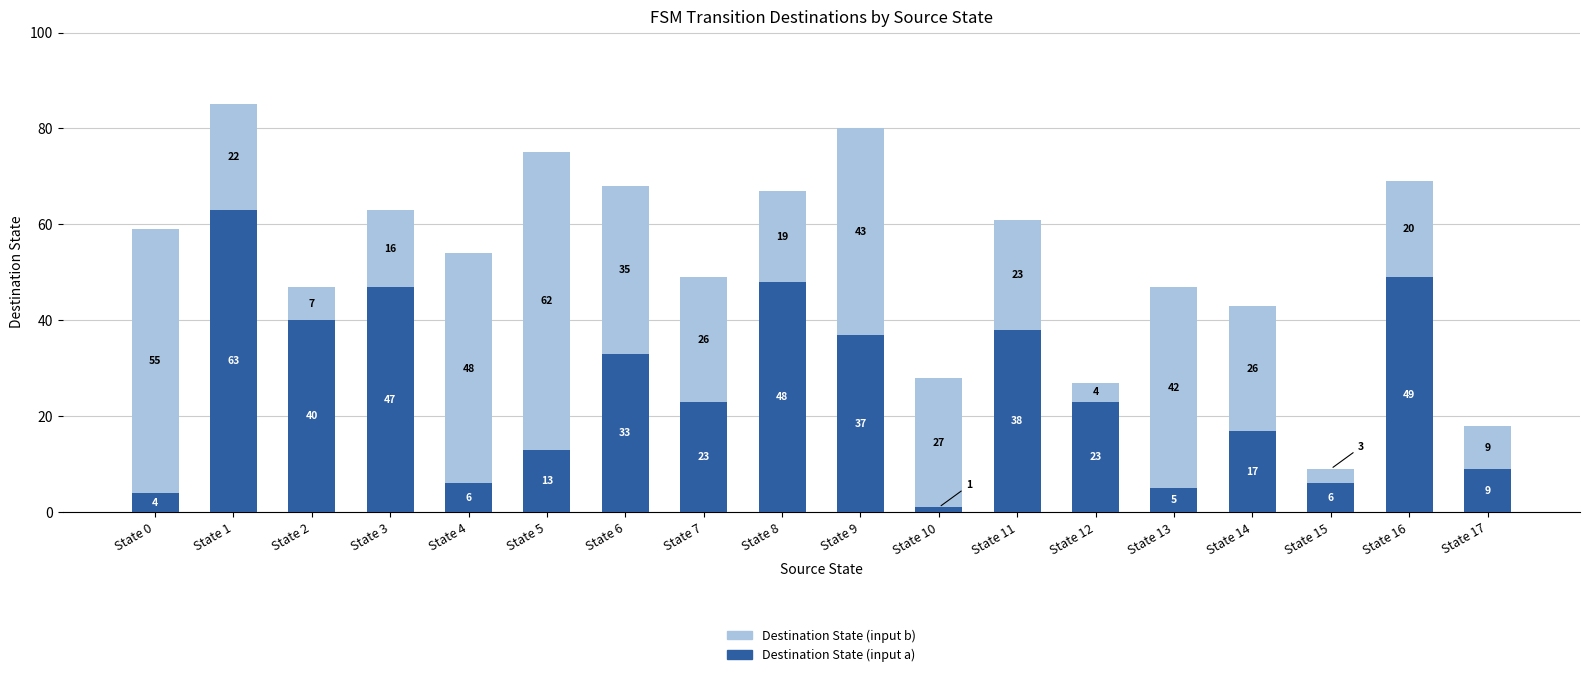

Reading left to right, list the values for the Destination State (input a) series.

4	63	40	47	6	13	33	23	48	37	1	38	23	5	17	6	49	9